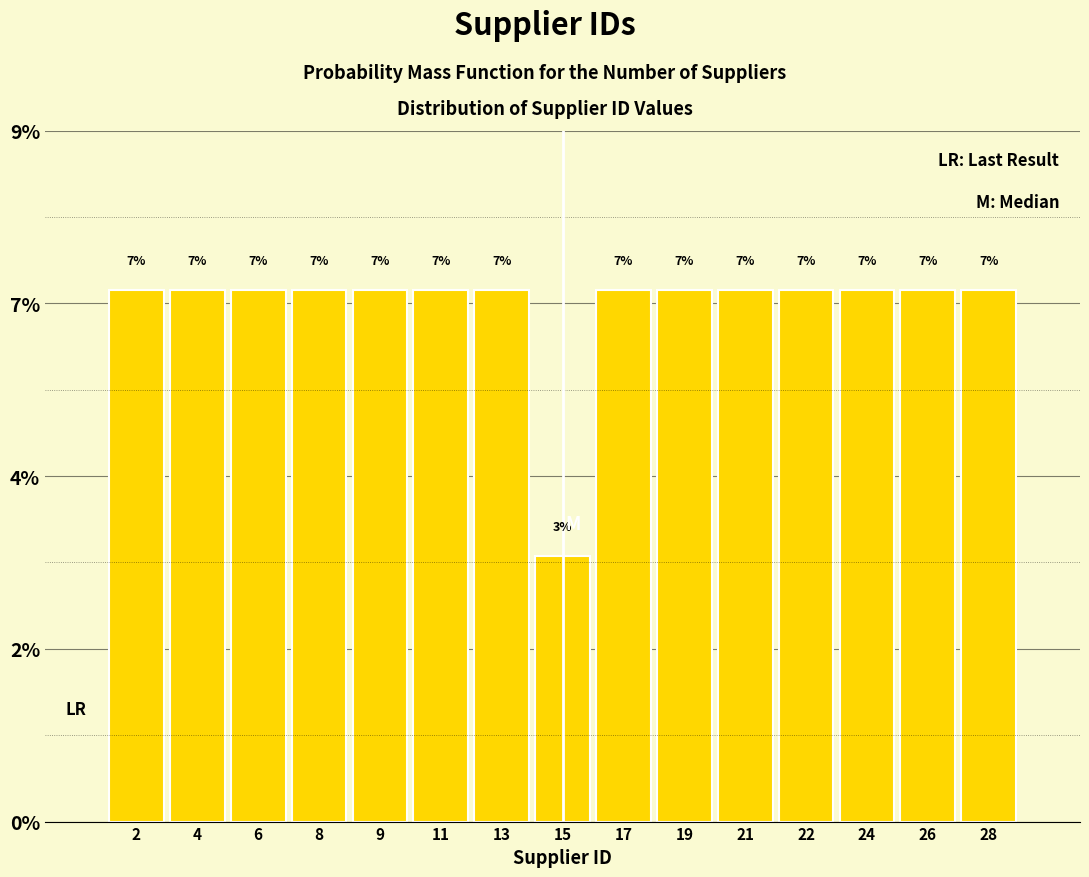

Does the chart contain any negative values?

No